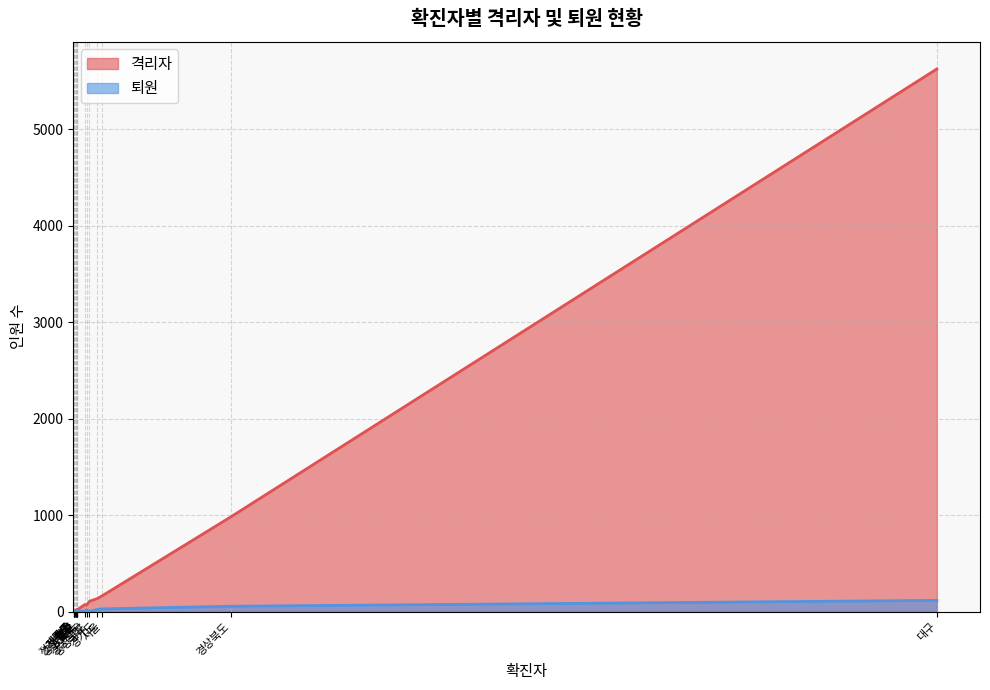

The value of 격리자 at 세종 is 16. True or false?

False